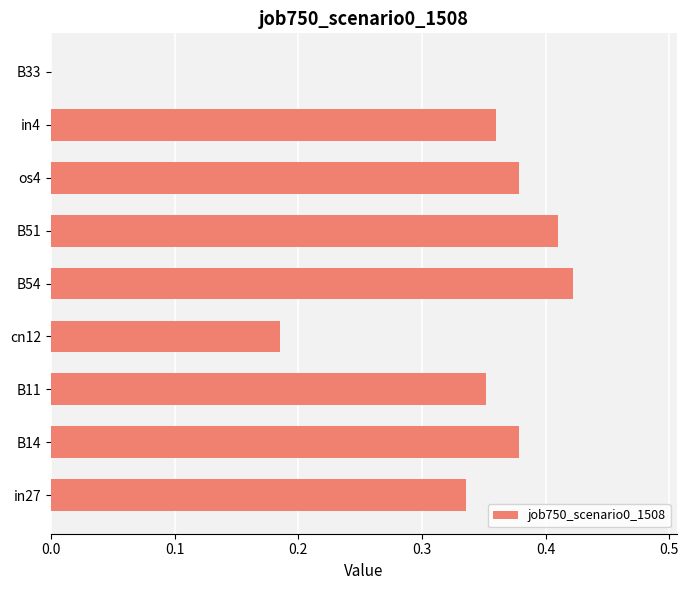

What is the sum of the values at B14 and B54?

0.8